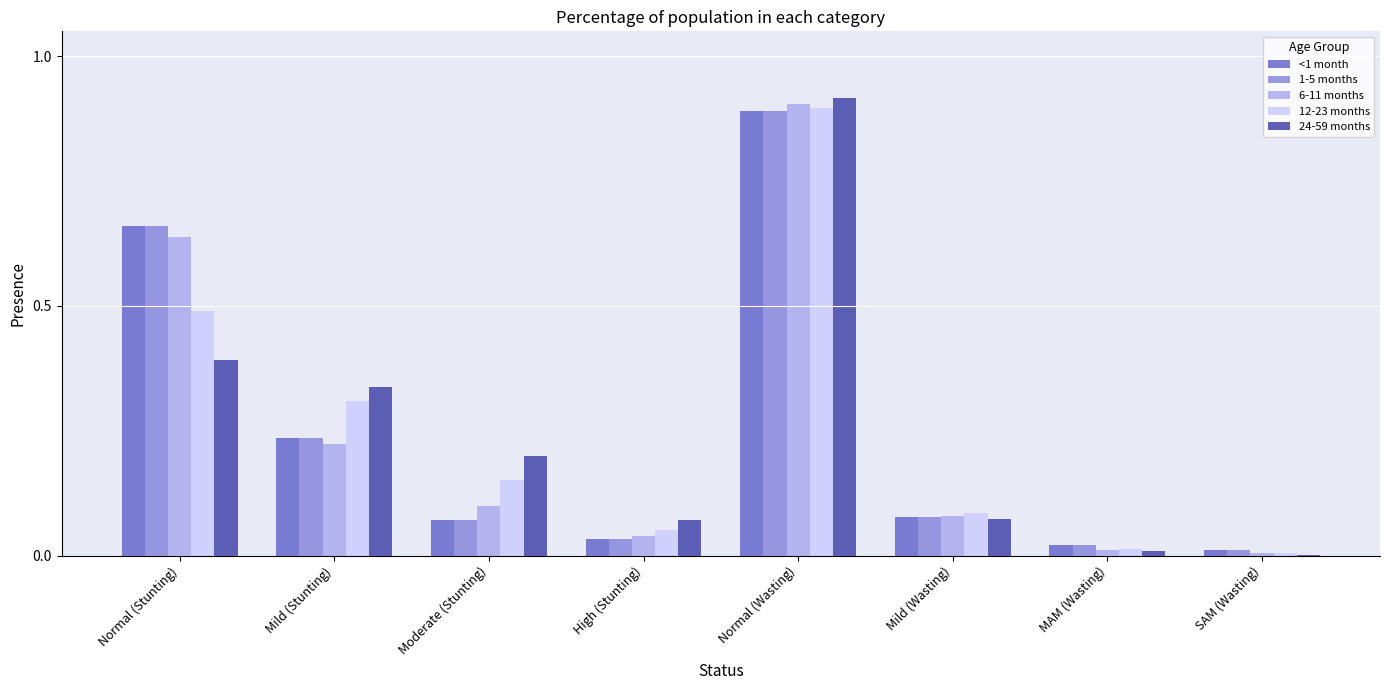

At which category is the sum across all series the highest?

Normal (Wasting)